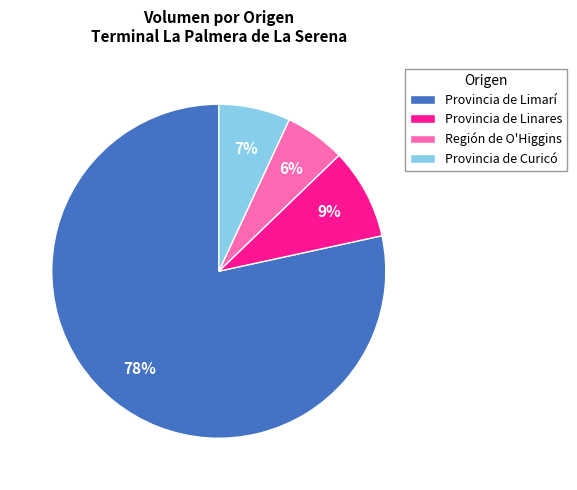

Which has a higher value, Provincia de Curicó or Provincia de Limarí?

Provincia de Limarí